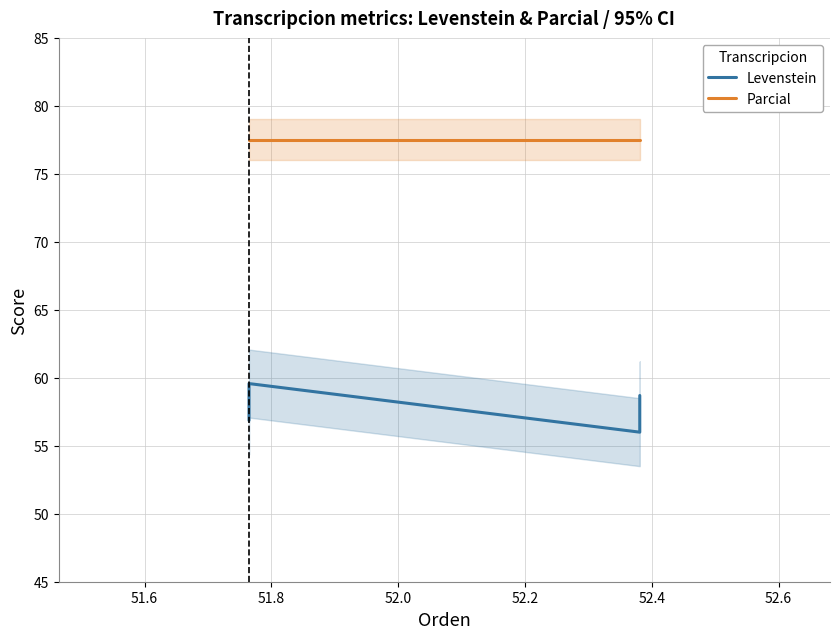

What is the lowest value of the Levenstein series?

56.0